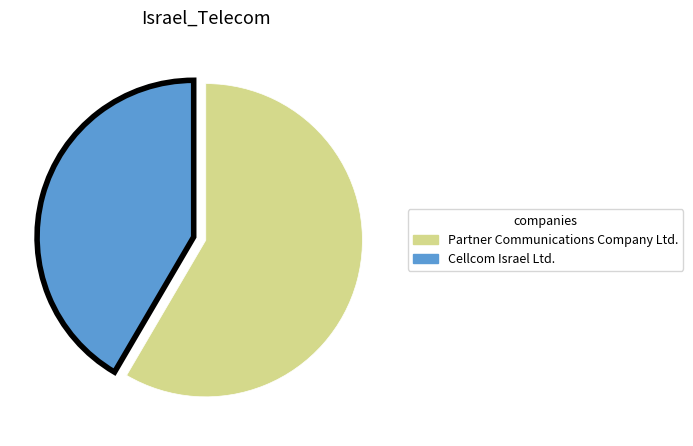

Between Partner Communications Company Ltd. and Cellcom Israel Ltd., which is larger?

Partner Communications Company Ltd.